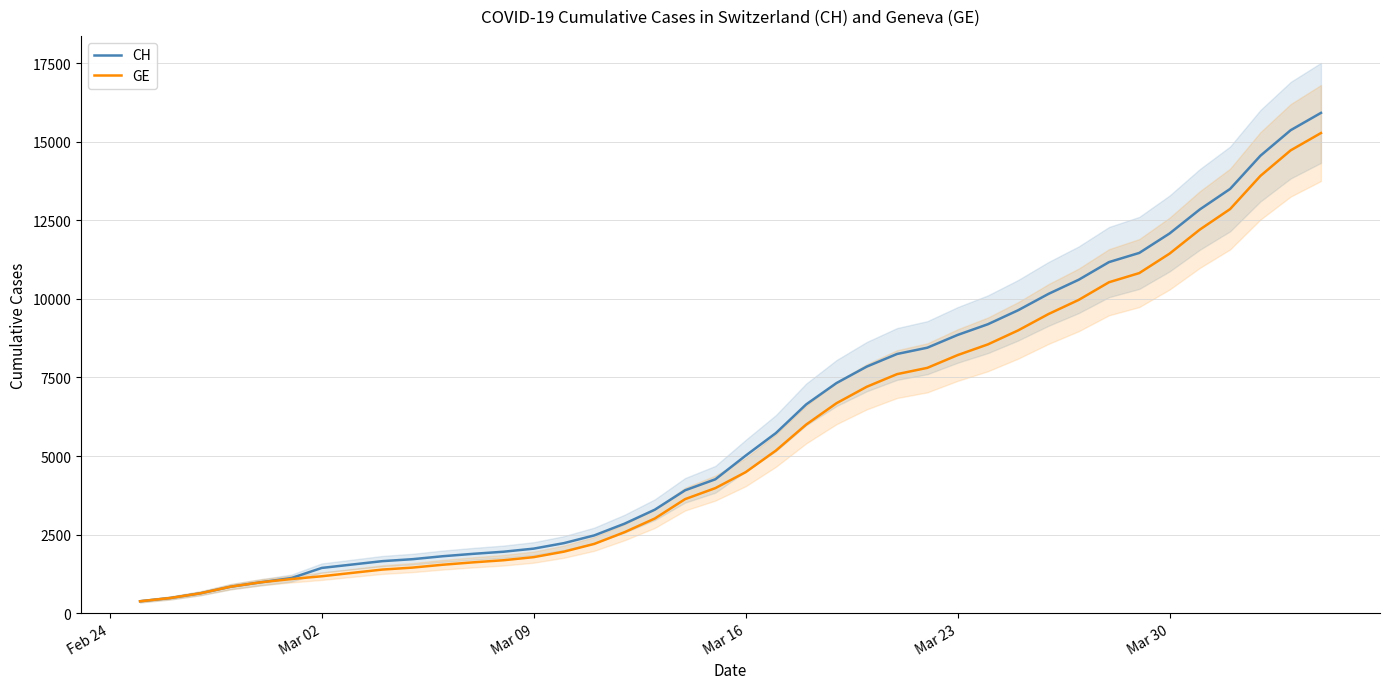

What is the highest value of the CH series?

15926